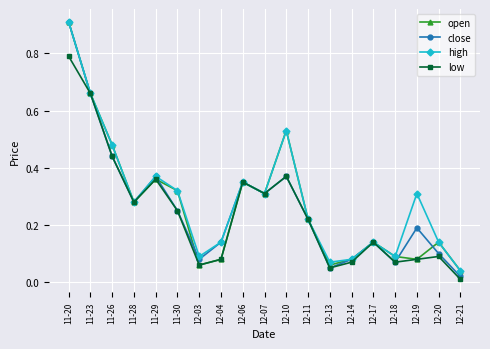

How many interior local peaks does the high series have?

5